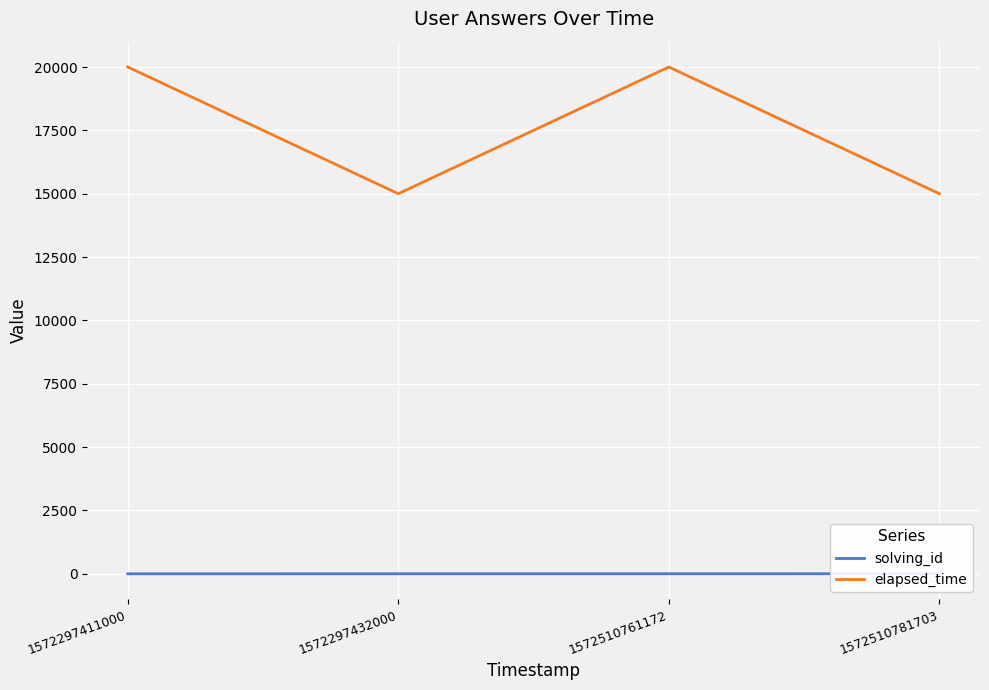

List the series in order of their peak value, highest first.

elapsed_time, solving_id